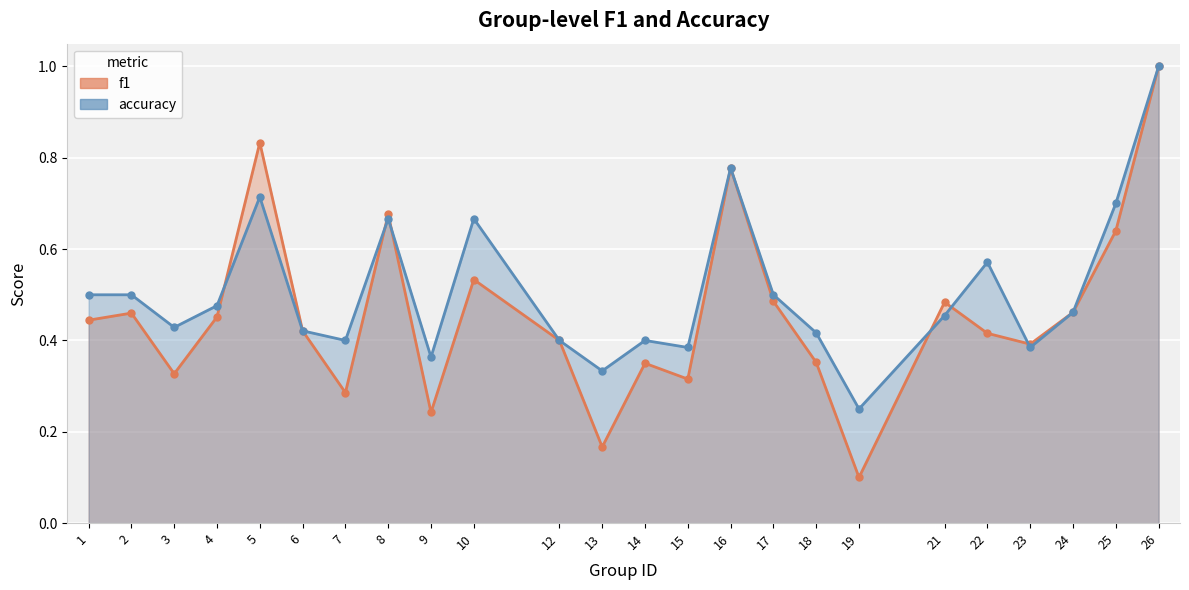

What is the value of the accuracy point at the 11th from the left?

0.4